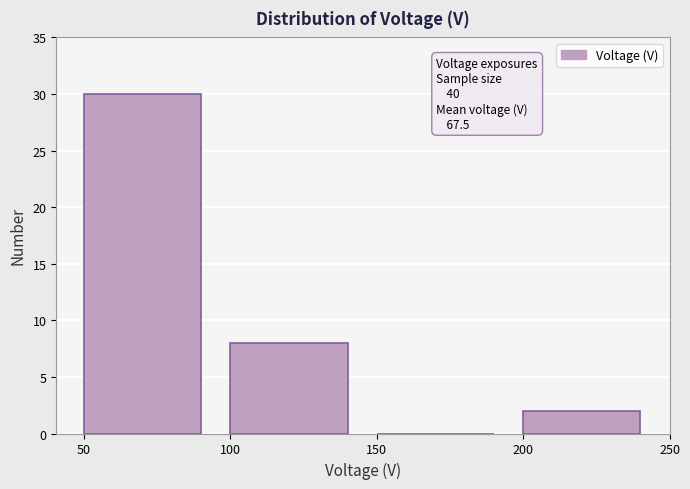

Over which range of the x-axis is the bar tallest?

50 to 100